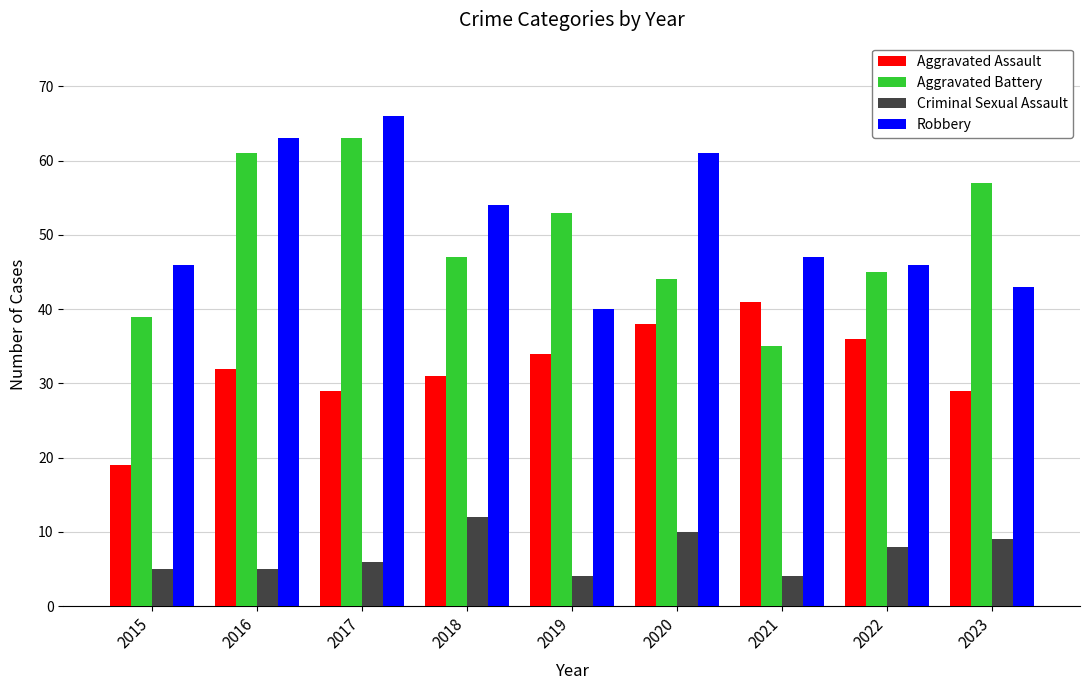

Does the chart contain stacked bars?

No